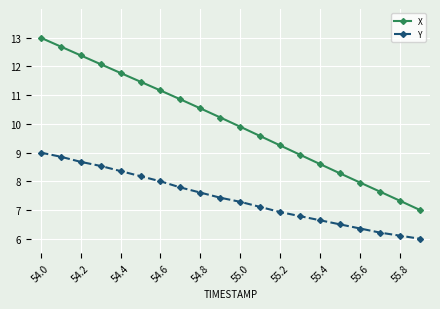

How many lines are shown in the chart?

2